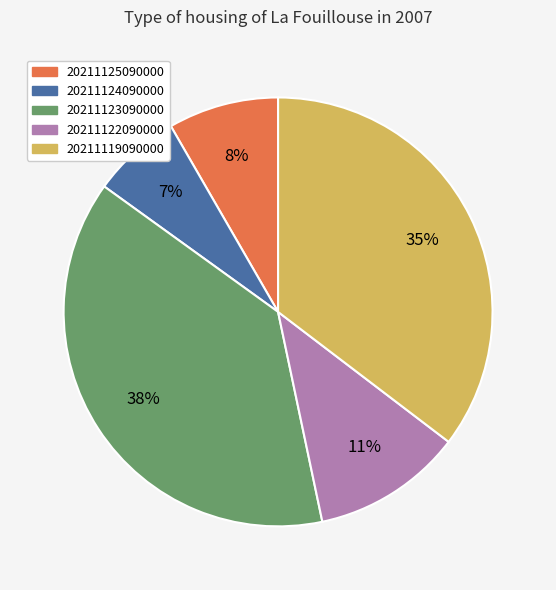

Rank the categories by value from highest to lowest.

20211123090000, 20211119090000, 20211122090000, 20211125090000, 20211124090000